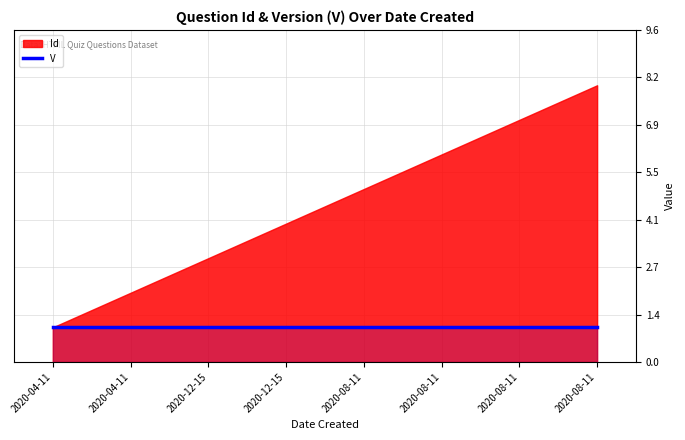

Does the chart display data point markers on the line(s)?

No